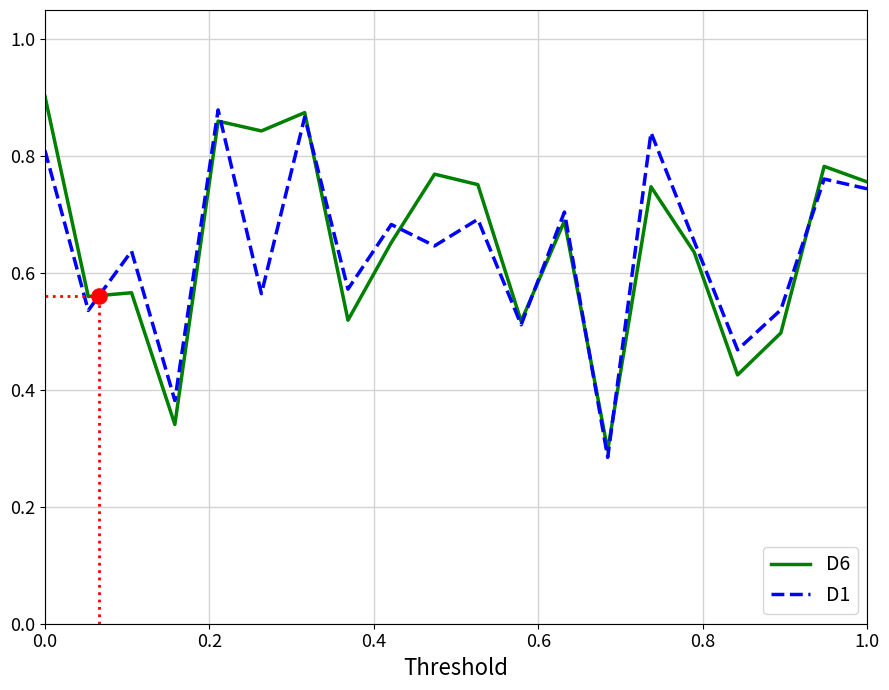

Which series has the largest total across all categories?

D6